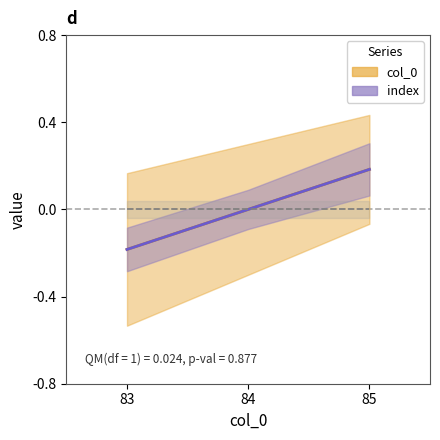

What is the difference between the col_0 values at 84 and 85?

0.2